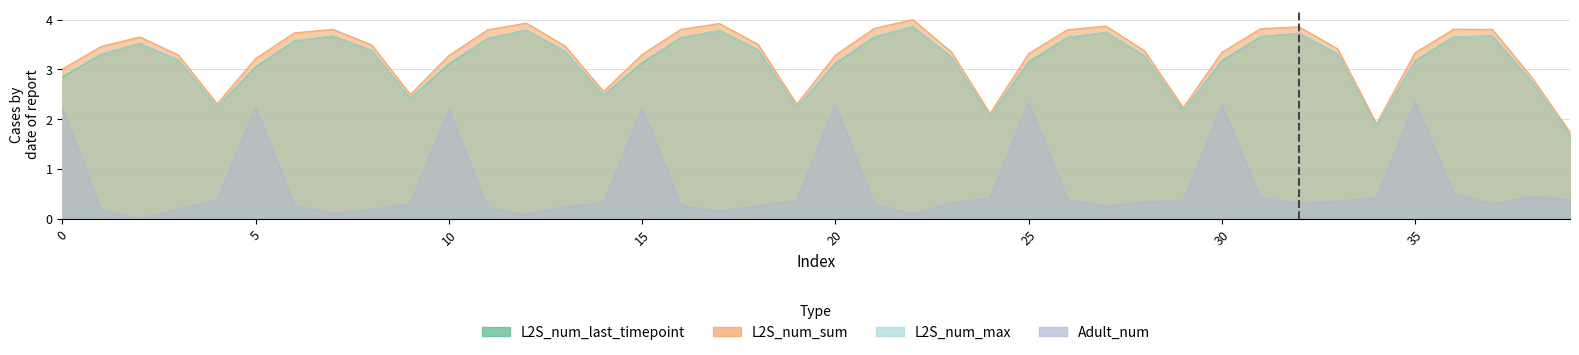

Reading left to right, list all the values displayed in this chart.

L2S_num_last_timepoint: 0=2.9	1=3.3	2=3.5	3=3.2	4=2.2	5=3.1	6=3.6	7=3.7	8=3.4	9=2.4	10=3.1	11=3.6	12=3.8	13=3.4	14=2.5	15=3.1	16=3.6	17=3.8	18=3.4	19=2.2	20=3.1	21=3.7	22=3.9	23=3.2	24=2.1	25=3.2	26=3.6	27=3.7	28=3.3	29=2.2	30=3.2	31=3.7	32=3.7	33=3.3	34=1.9	35=3.2	36=3.7	37=3.7	38=2.8	39=1.7
L2S_num_sum: 0=3.0	1=3.5	2=3.7	3=3.3	4=2.3	5=3.2	6=3.7	7=3.8	8=3.5	9=2.5	10=3.3	11=3.8	12=3.9	13=3.5	14=2.6	15=3.3	16=3.8	17=3.9	18=3.5	19=2.3	20=3.3	21=3.8	22=4.0	23=3.4	24=2.1	25=3.3	26=3.8	27=3.9	28=3.4	29=2.2	30=3.3	31=3.8	32=3.9	33=3.4	34=1.9	35=3.3	36=3.8	37=3.8	38=2.9	39=1.7
L2S_num_max: 0=2.9	1=3.3	2=3.5	3=3.2	4=2.2	5=3.1	6=3.6	7=3.7	8=3.4	9=2.4	10=3.1	11=3.6	12=3.8	13=3.4	14=2.5	15=3.1	16=3.6	17=3.8	18=3.4	19=2.2	20=3.1	21=3.7	22=3.9	23=3.2	24=2.1	25=3.2	26=3.6	27=3.7	28=3.3	29=2.2	30=3.2	31=3.7	32=3.7	33=3.3	34=1.9	35=3.2	36=3.7	37=3.7	38=2.8	39=1.7
Adult_num: 0=2.2	1=0.2	2=0.0	3=0.2	4=0.4	5=2.2	6=0.3	7=0.1	8=0.2	9=0.3	10=2.2	11=0.2	12=0.1	13=0.2	14=0.3	15=2.2	16=0.3	17=0.2	18=0.3	19=0.4	20=2.3	21=0.3	22=0.1	23=0.3	24=0.4	25=2.3	26=0.4	27=0.2	28=0.3	29=0.4	30=2.3	31=0.4	32=0.3	33=0.3	34=0.4	35=2.3	36=0.5	37=0.3	38=0.5	39=0.4